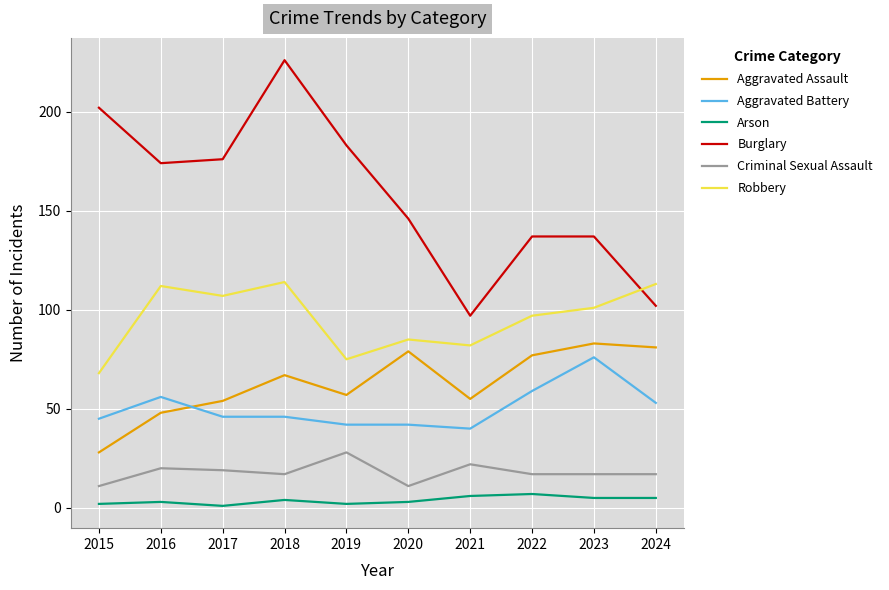

What are all the series names shown in the legend?

Aggravated Assault, Aggravated Battery, Arson, Burglary, Criminal Sexual Assault, Robbery